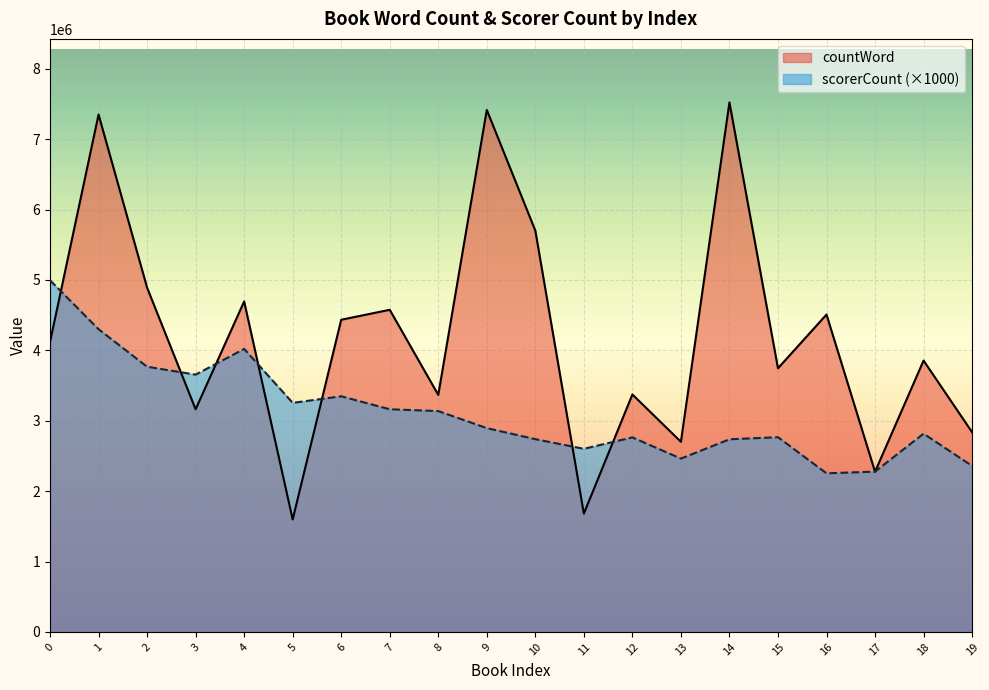

How many lines are shown in the chart?

2